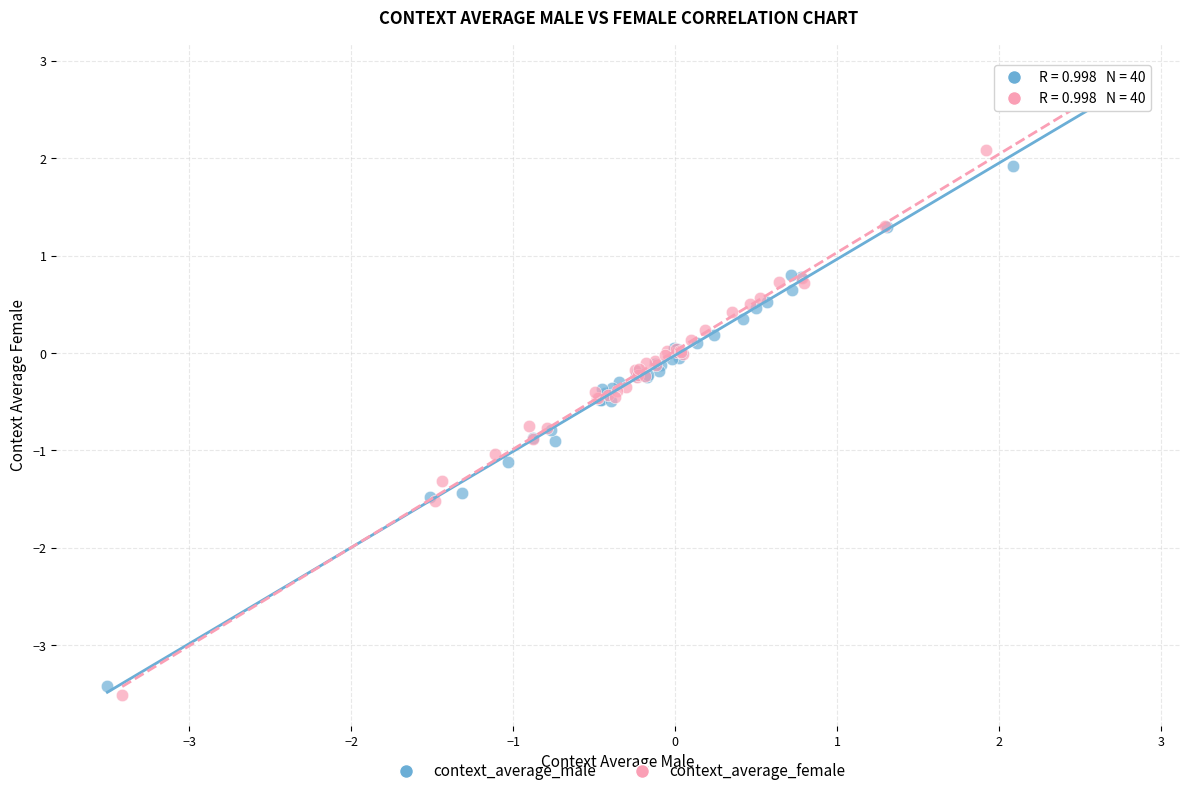

Which series has the widest spread of Y values?

context_average_female